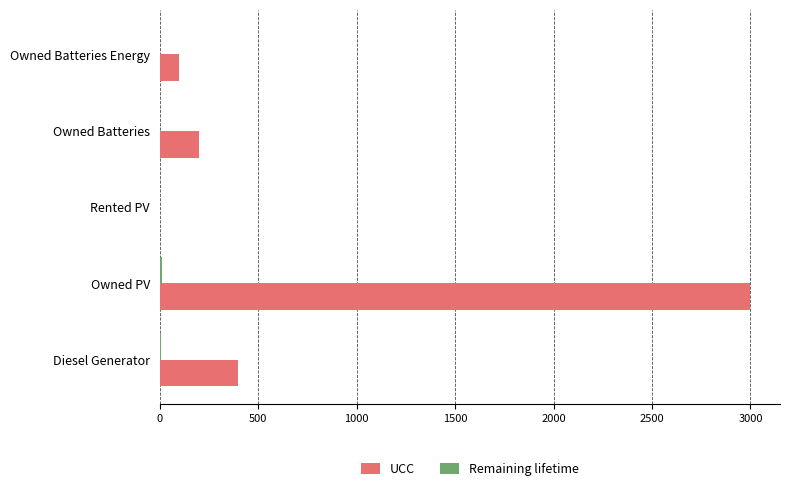

Which label corresponds to the largest value in the chart?

Owned PV